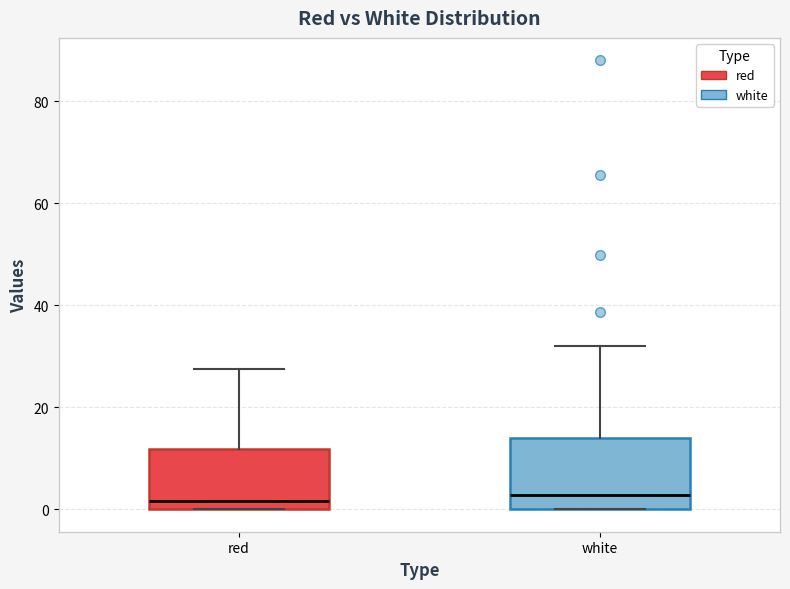

Reading left to right, transcribe this box plot: for each box, give where its median line is, the range the box spans, and where its two whiskers end, as read against the y-axis. The values are not printed on the chart, so give them approximately, as read against the axis.

red: median 2, box 0 to 12, whiskers 0 to 28
white: median 2, box 0 to 14, whiskers 0 to 32